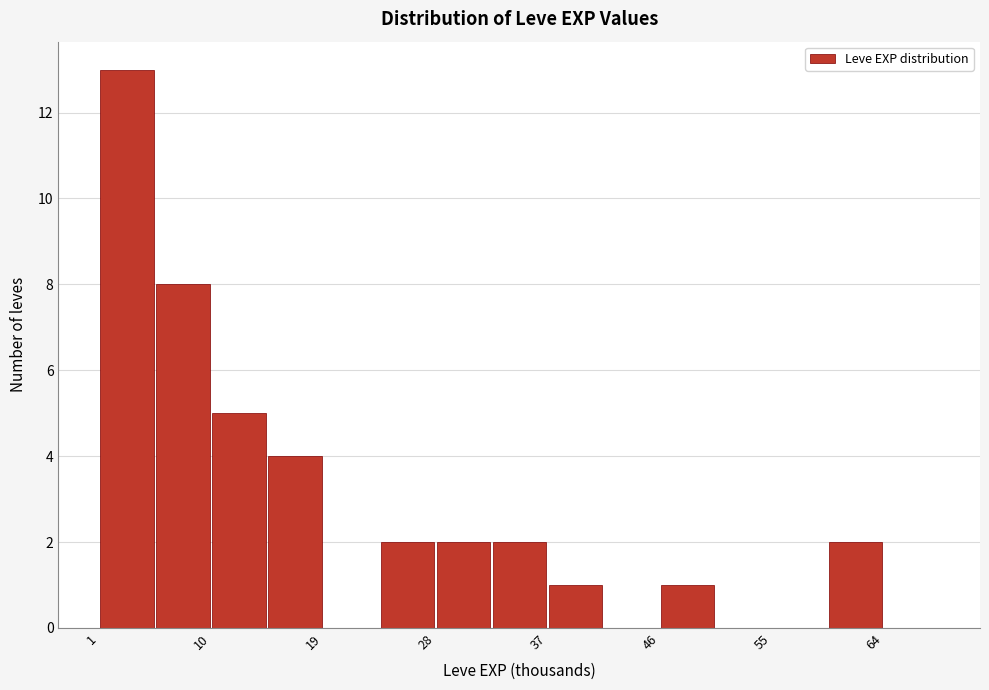

Which range on the x-axis has the tallest bar?

1 to 6